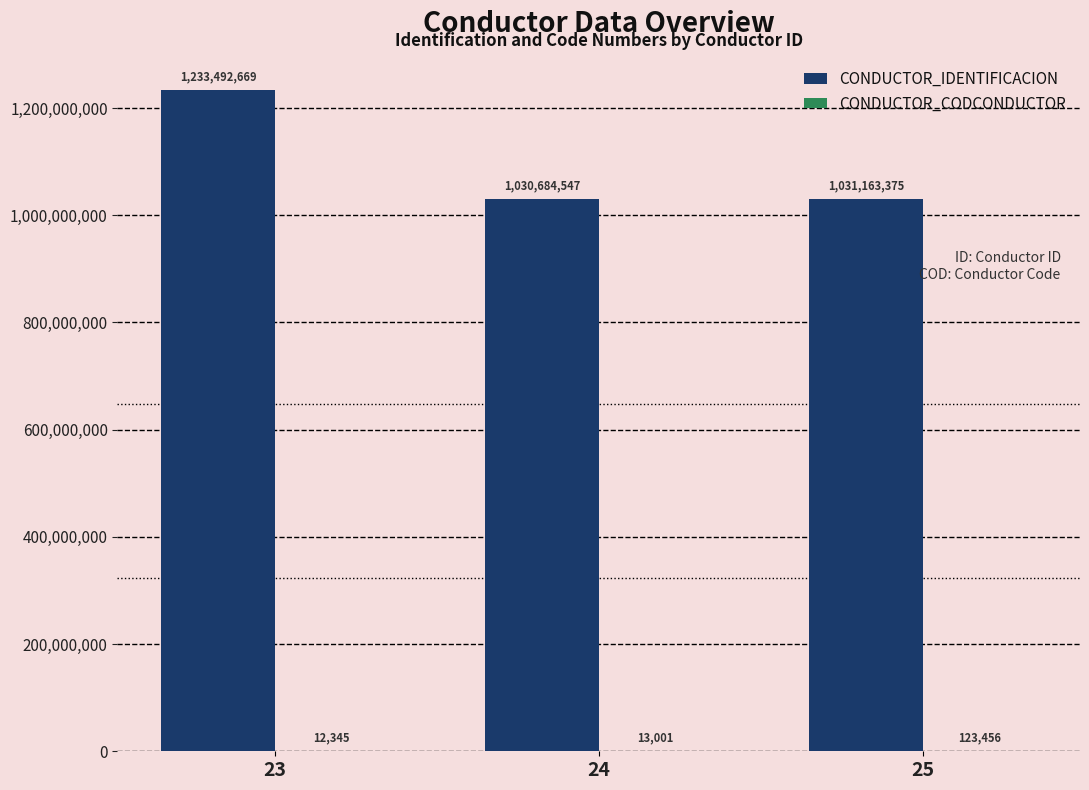

Where does the CONDUCTOR_IDENTIFICACION series first go above 1031163375?

23